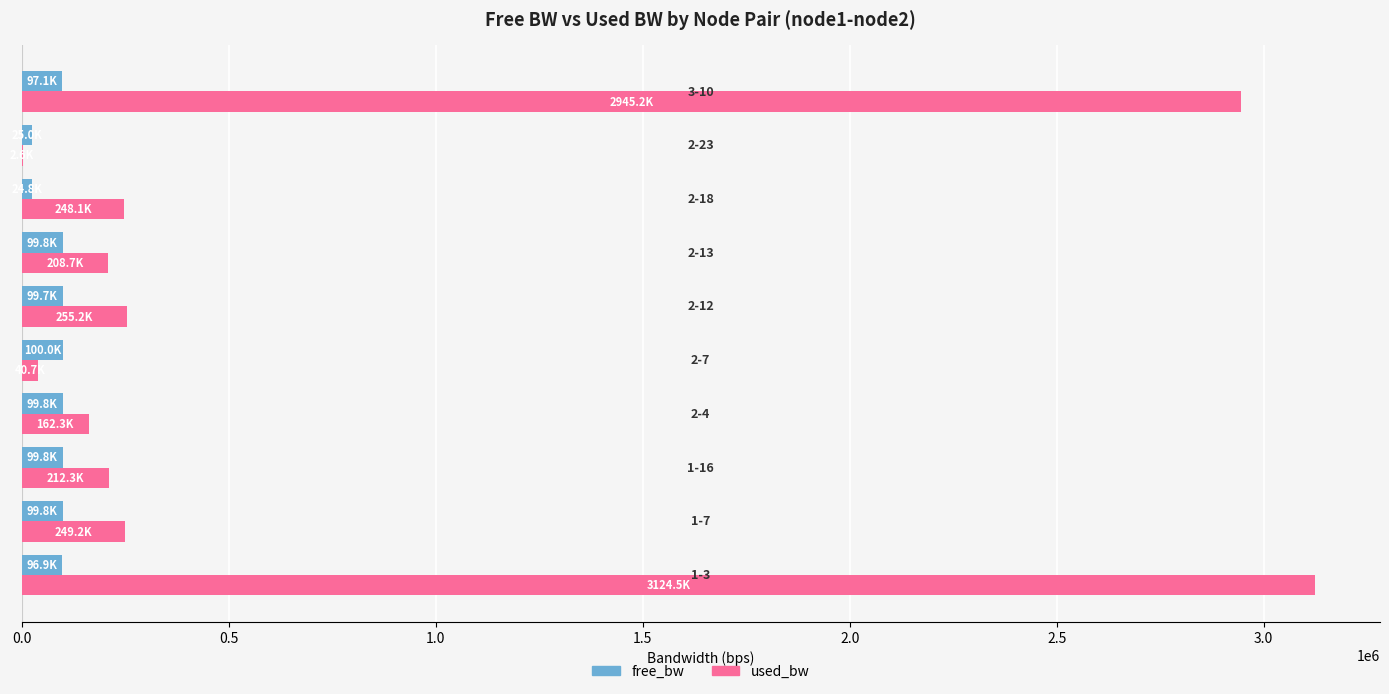

Which series has the largest total across all categories?

used_bw